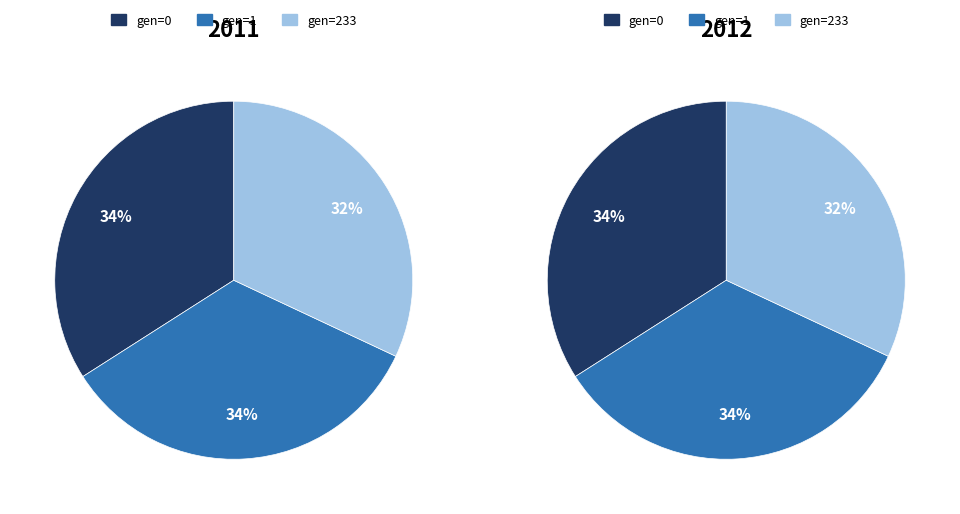

Rank the categories by value from lowest to highest.

gen=233, gen=1, gen=0